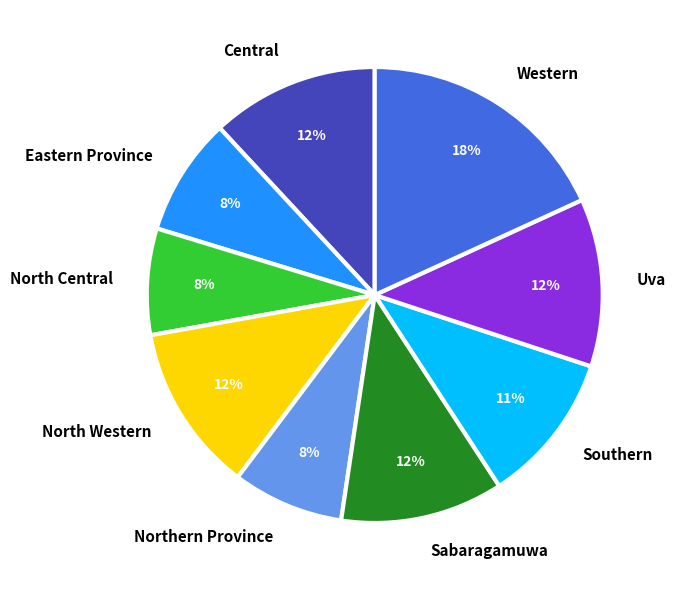

Count the number of slices in the pie.

9